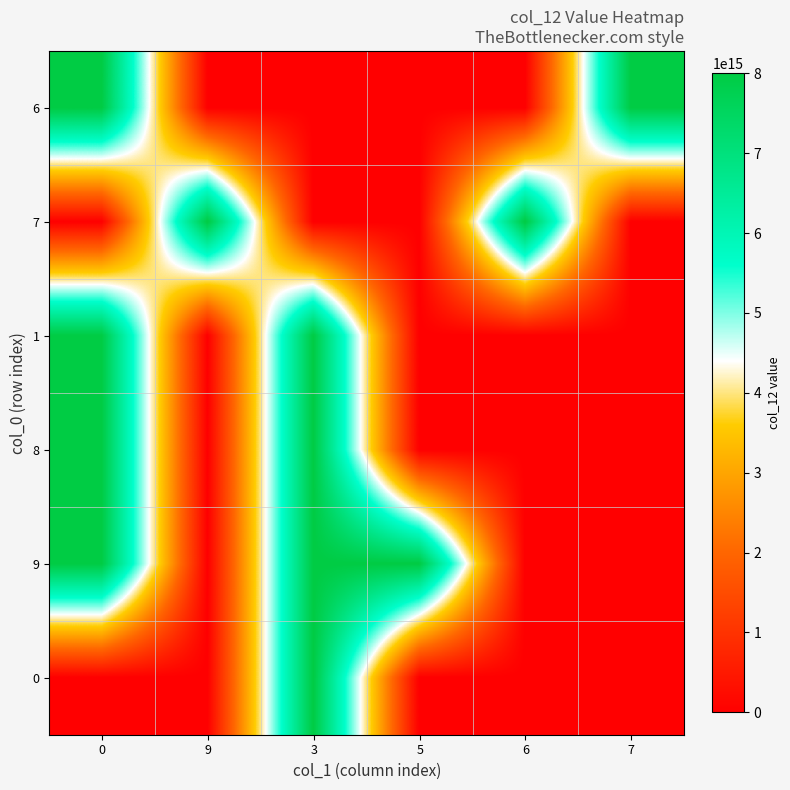

What is the spread (max minus min) of values at 7?

8000000000003294